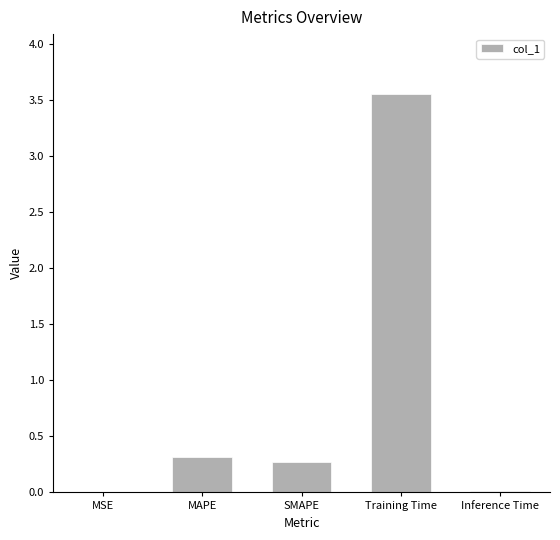

Which category has the highest value across all series?

Training Time